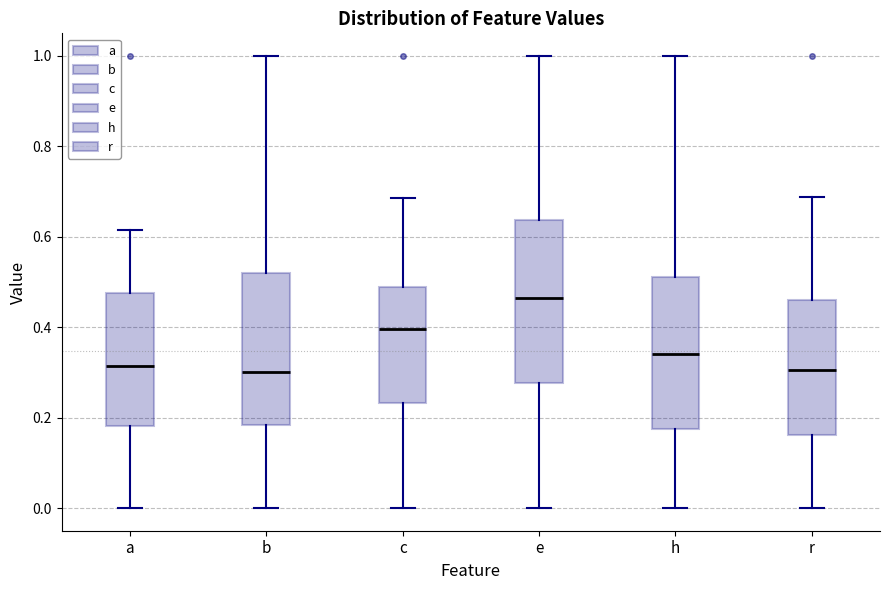

Reading left to right, transcribe this box plot: for each box, give where its median line is, the range the box spans, and where its two whiskers end, as read against the y-axis. The values are not printed on the chart, so give them approximately, as read against the axis.

a: median 0.32, box 0.18 to 0.48, whiskers 0.00 to 0.62
b: median 0.30, box 0.18 to 0.52, whiskers 0.00 to 1.00
c: median 0.40, box 0.24 to 0.48, whiskers 0.00 to 0.68
e: median 0.46, box 0.28 to 0.64, whiskers 0.00 to 1.00
h: median 0.34, box 0.18 to 0.52, whiskers 0.00 to 1.00
r: median 0.30, box 0.16 to 0.46, whiskers 0.00 to 0.68